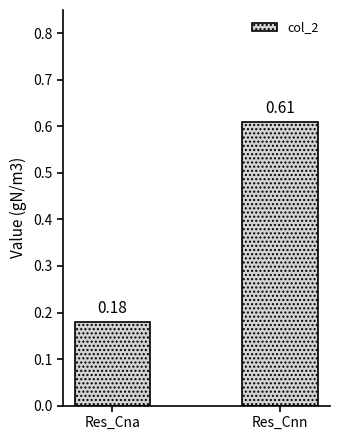

Does the chart contain any negative values?

No